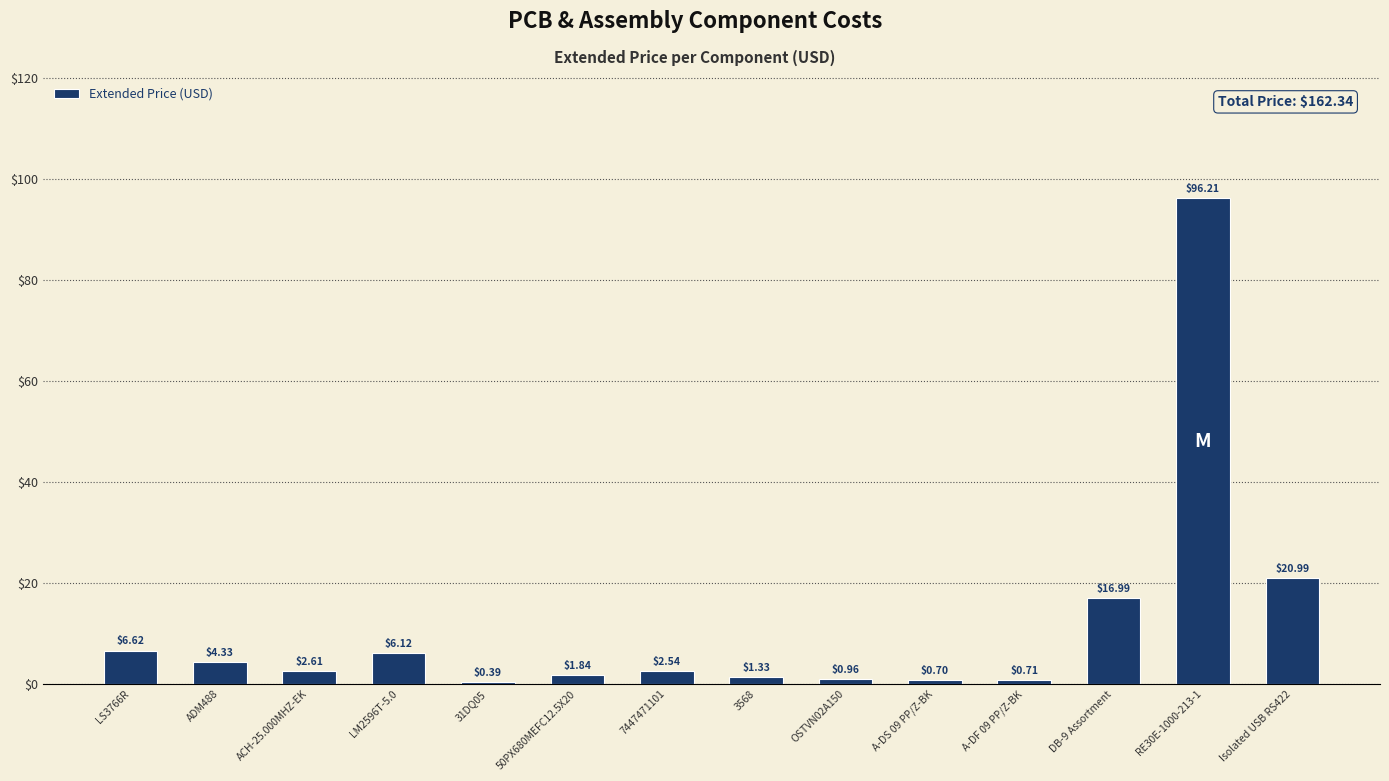

At which category does the chart reach its minimum across all series?

31DQ05